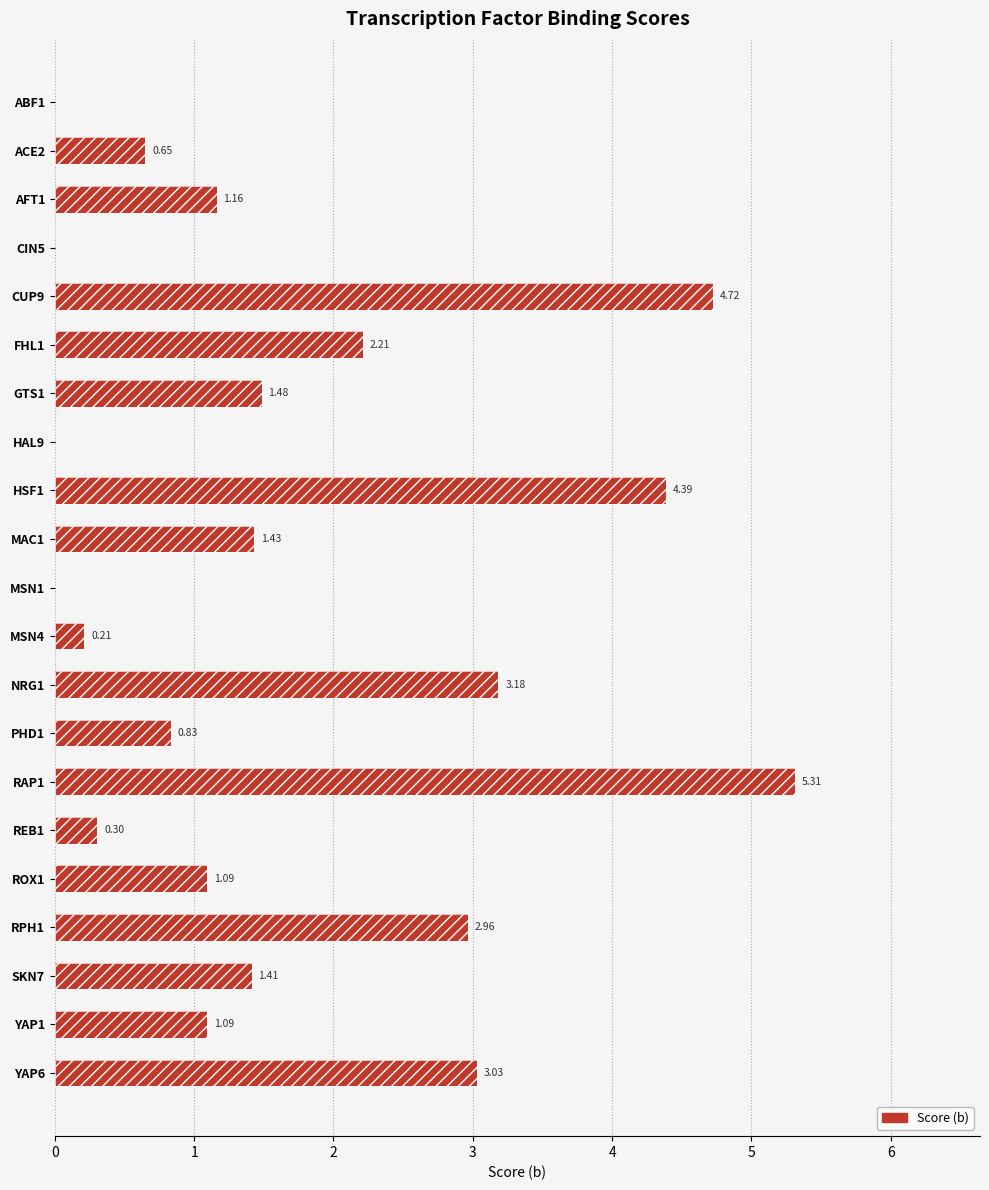

True or false: the data shows 0.5 at MAC1.

False